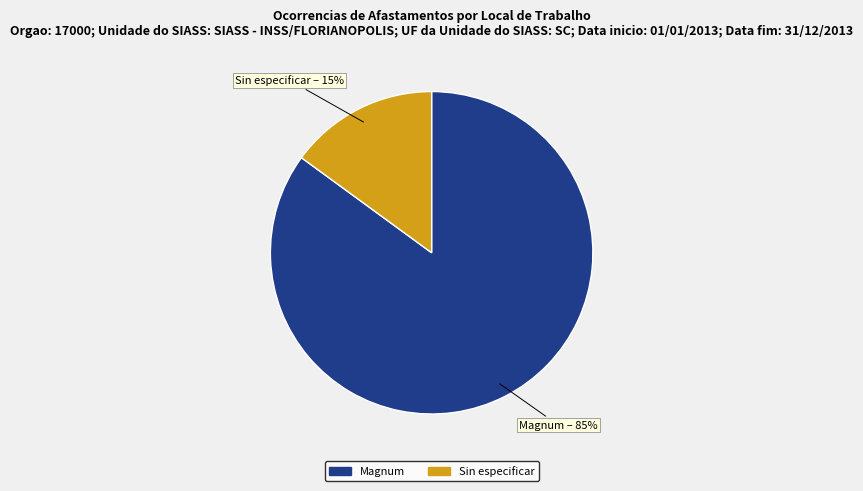

How many slices are in this pie chart?

2